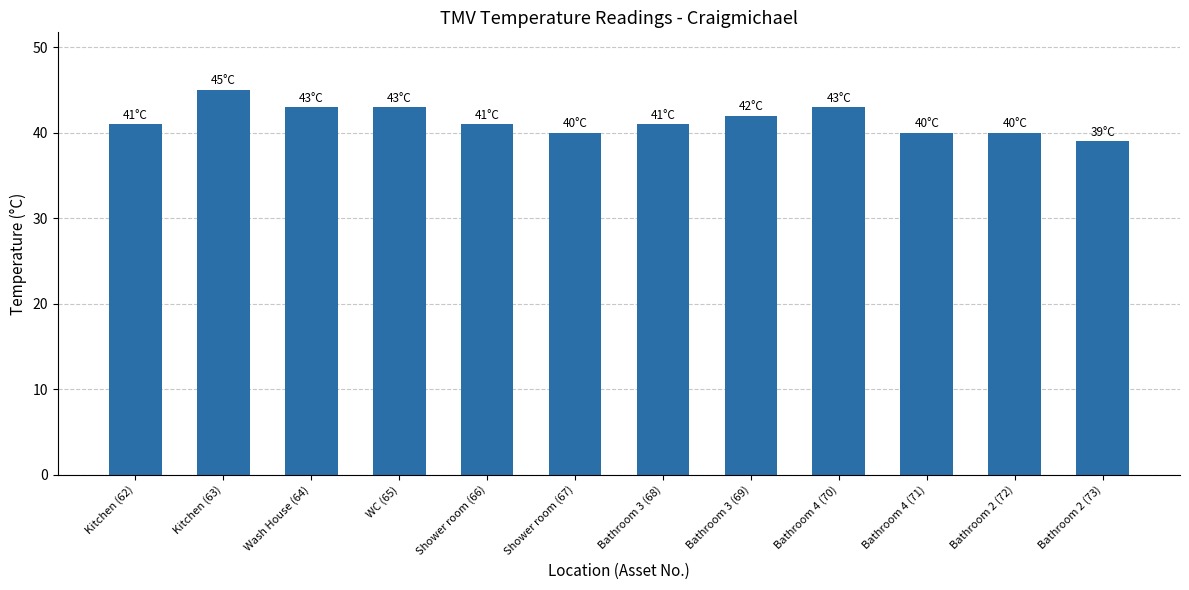

What position from the right is WC (65)?

9